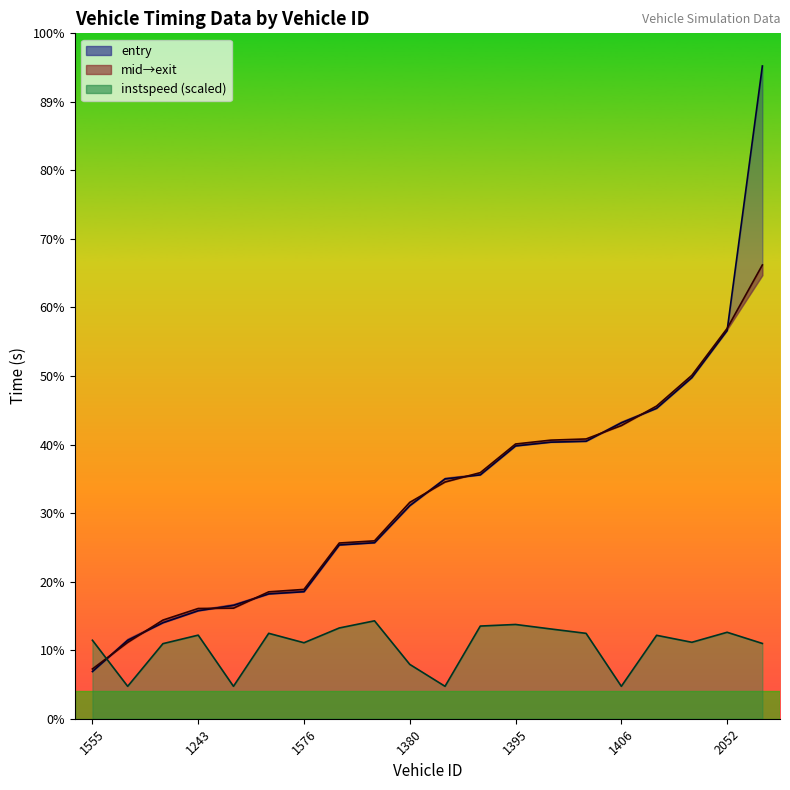

Does the chart have visible grid lines?

No